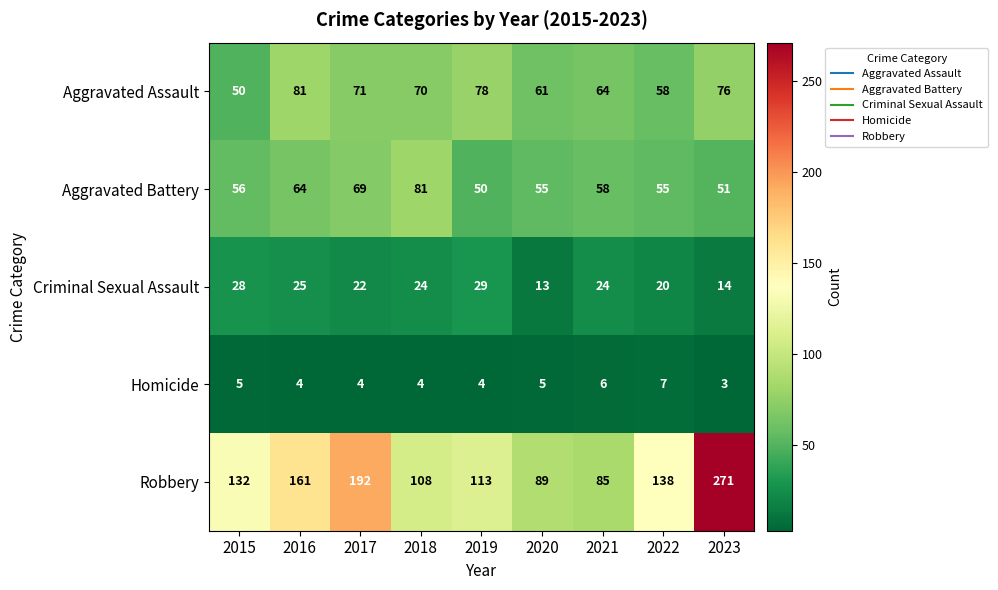

Is the value of Aggravated Assault at 2017 greater than the value of Homicide at 2018?

Yes